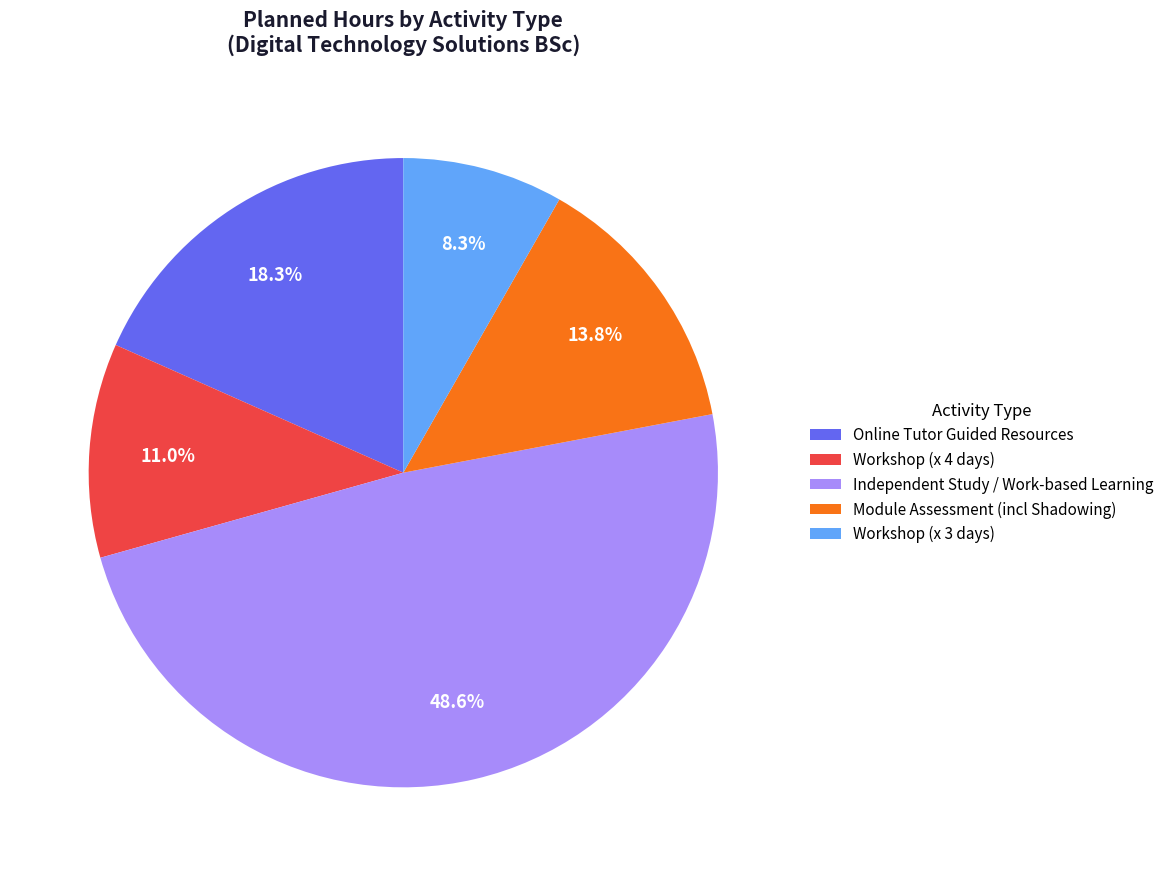

Does Workshop (x 3 days) account for over 50% of the chart?

No